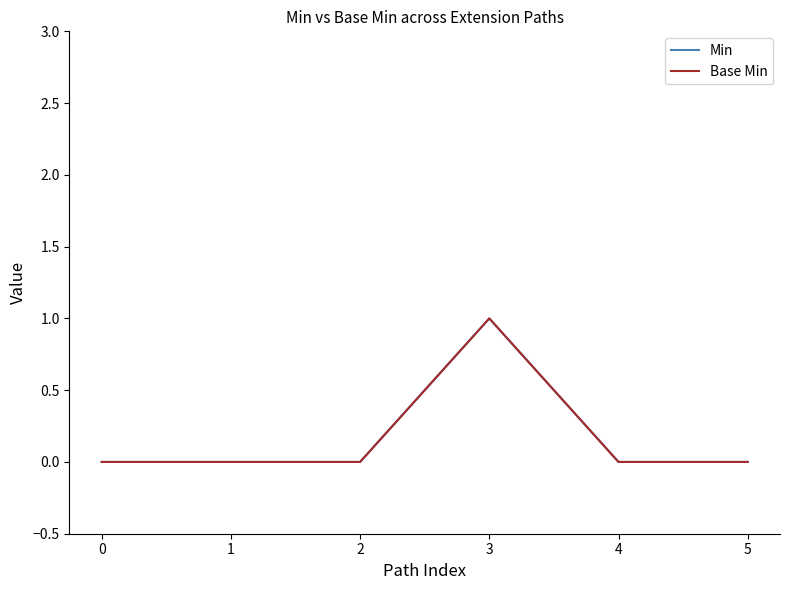

Reading left to right, what are all the values shown in this chart?

Min: 0	0	0	1	0	0
Base Min: 0	0	0	1	0	0